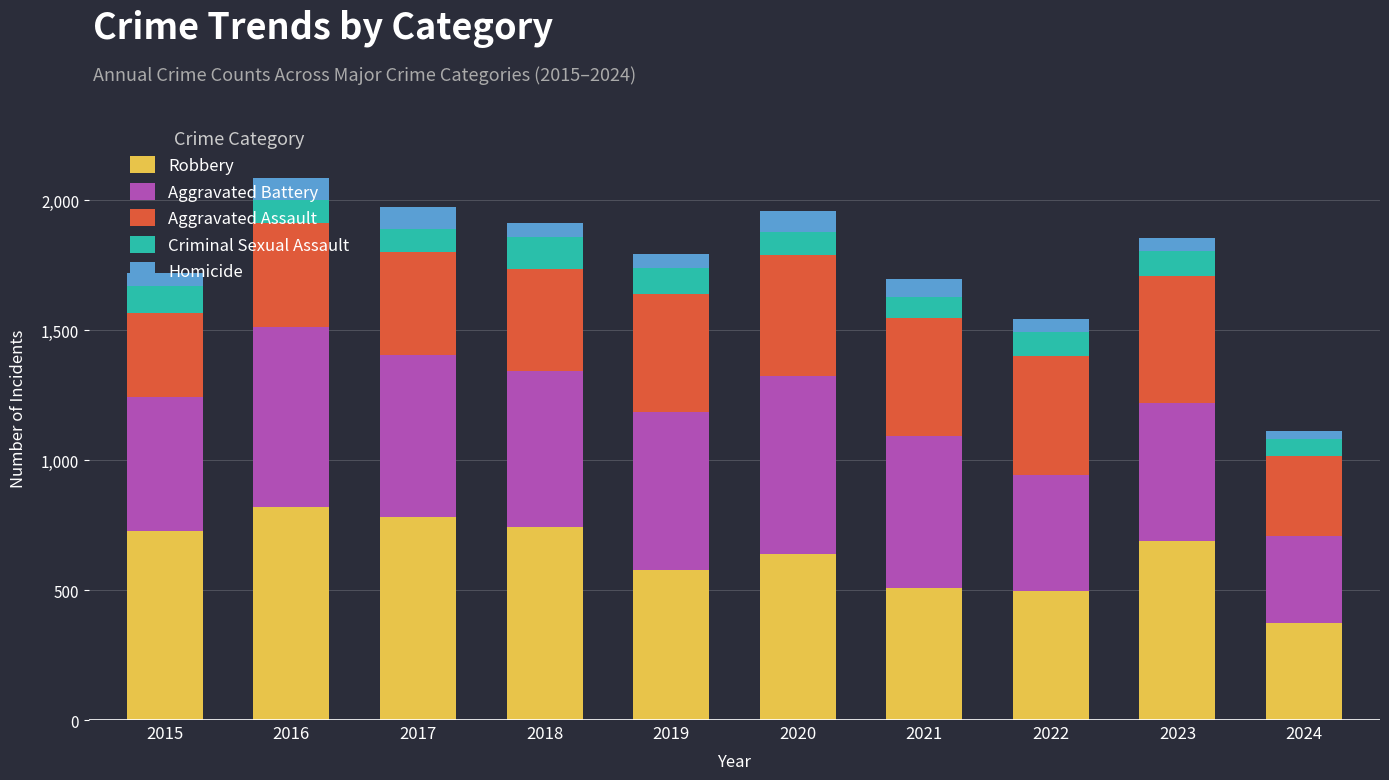

Count the number of categories in the chart.

10